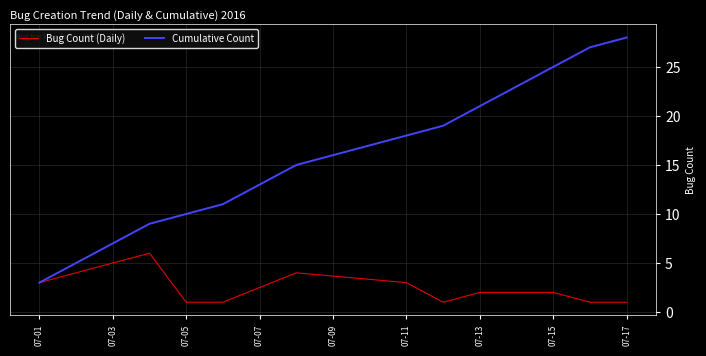

Does the chart display data point markers on the line(s)?

No